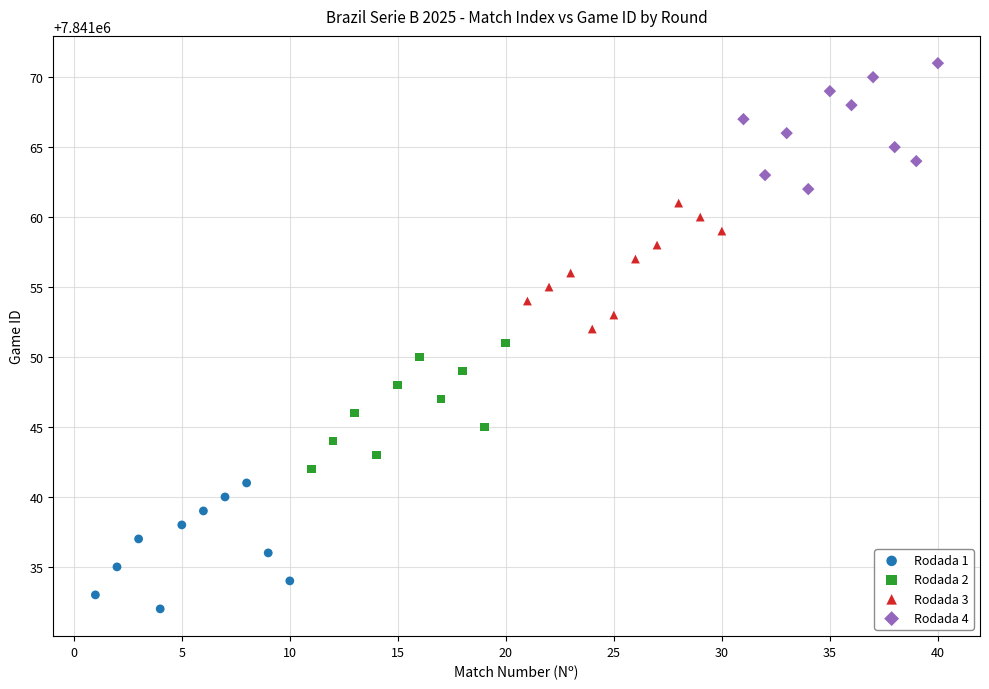

Which series contains the highest Y value?

Rodada 4